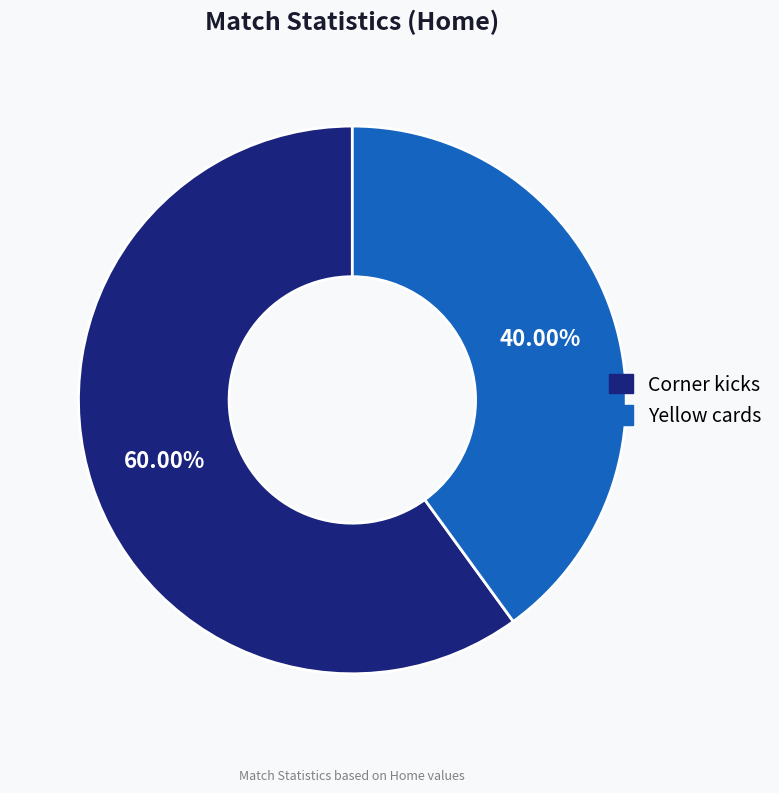

What percentage is the Yellow cards slice, to the nearest percent?

40%